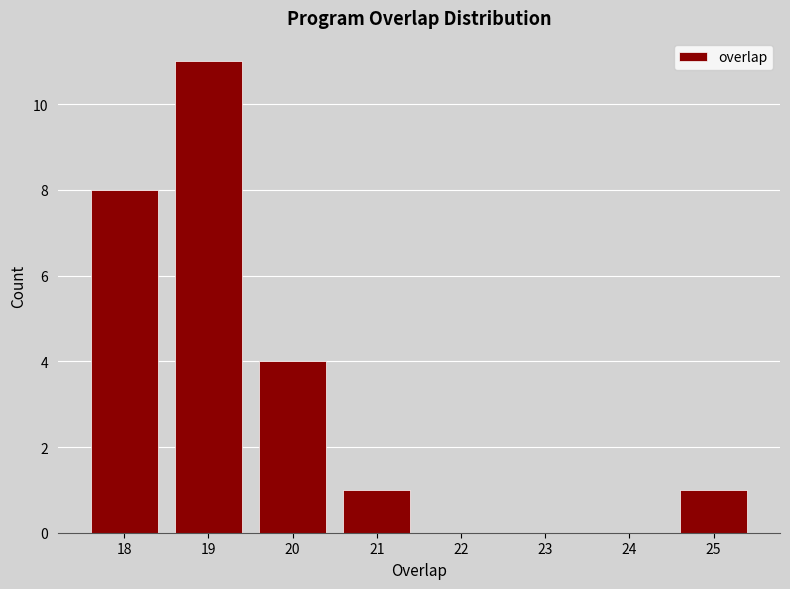

How tall is the bar that spans 20.5 to 21.5 on the x-axis? The values are not printed on the chart, so give them approximately, as read against the axis.

1